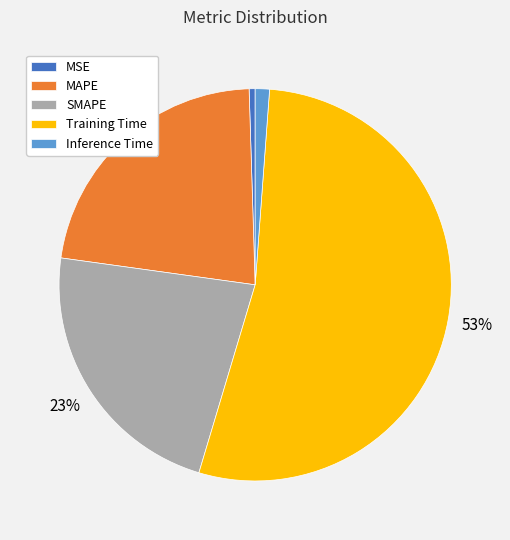

What is the smallest slice in the pie chart?

MSE